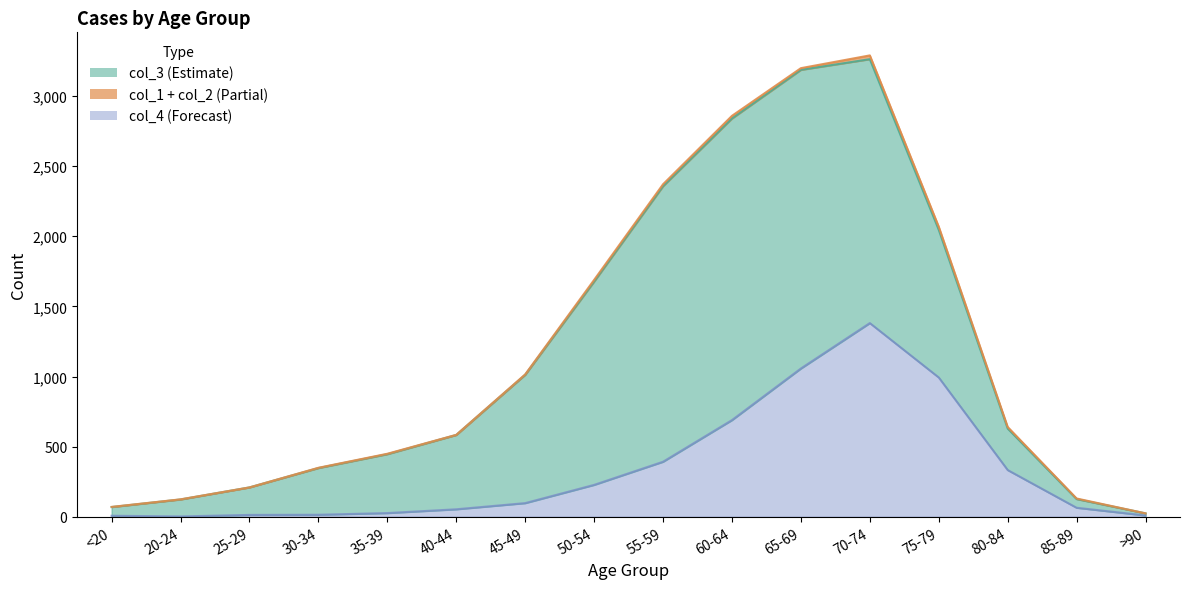

What is the total value across all series at 50-54?

1689